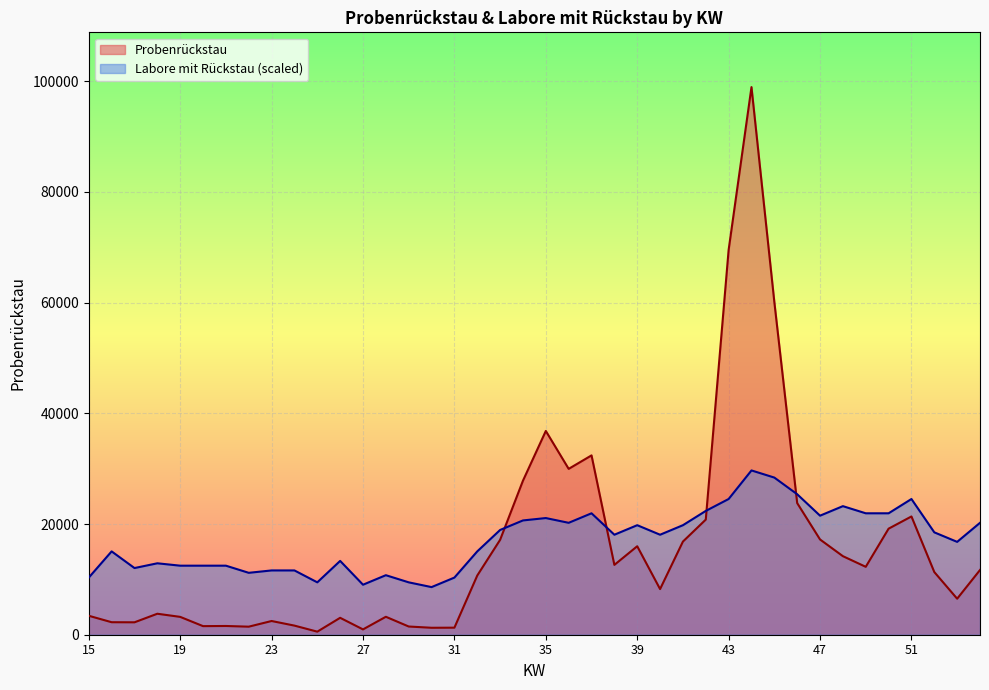

Which series changed the most between 21 and 53?

Probenrückstau